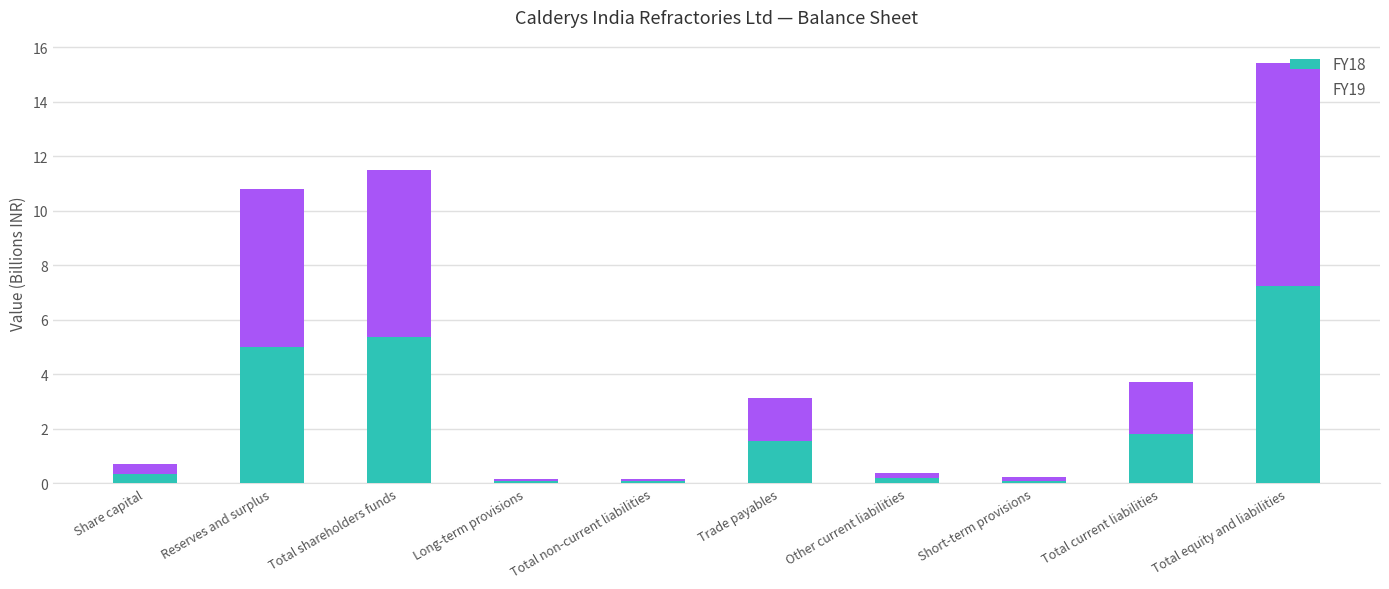

What is the total value across all series at Total equity and liabilities?

15.4